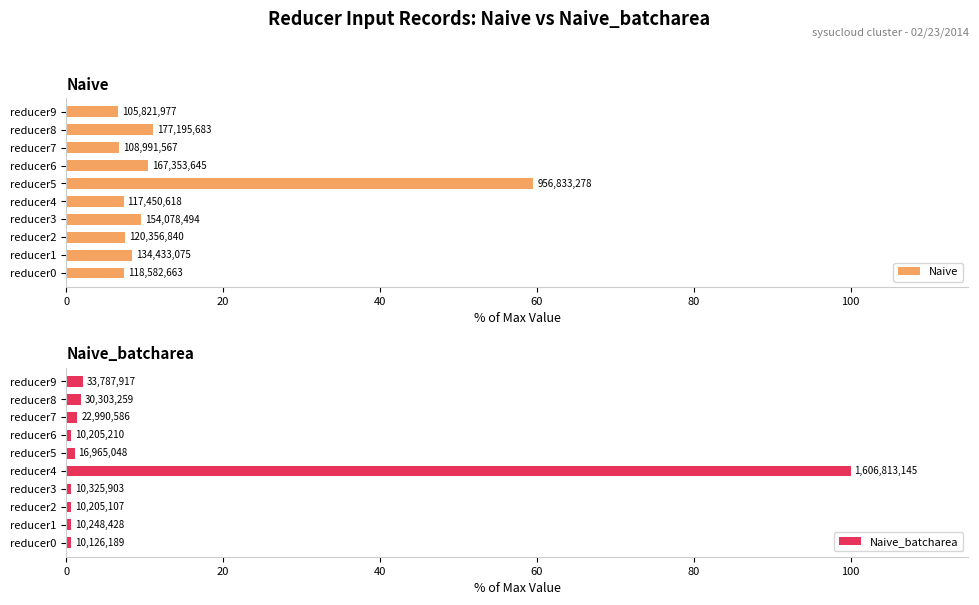

The value of Naive_batcharea at reducer5 is 0.2. True or false?

False